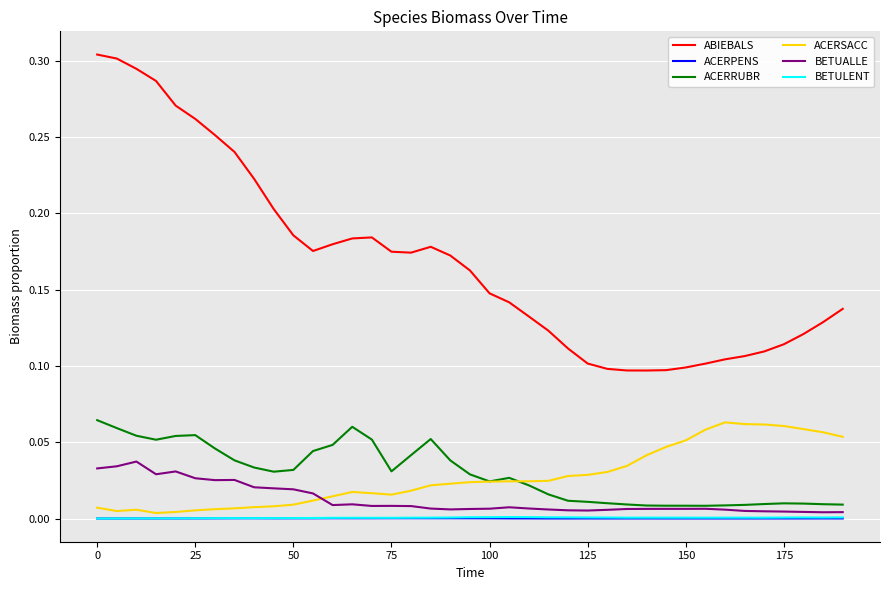

Which series has the largest total across all categories?

ABIEBALS